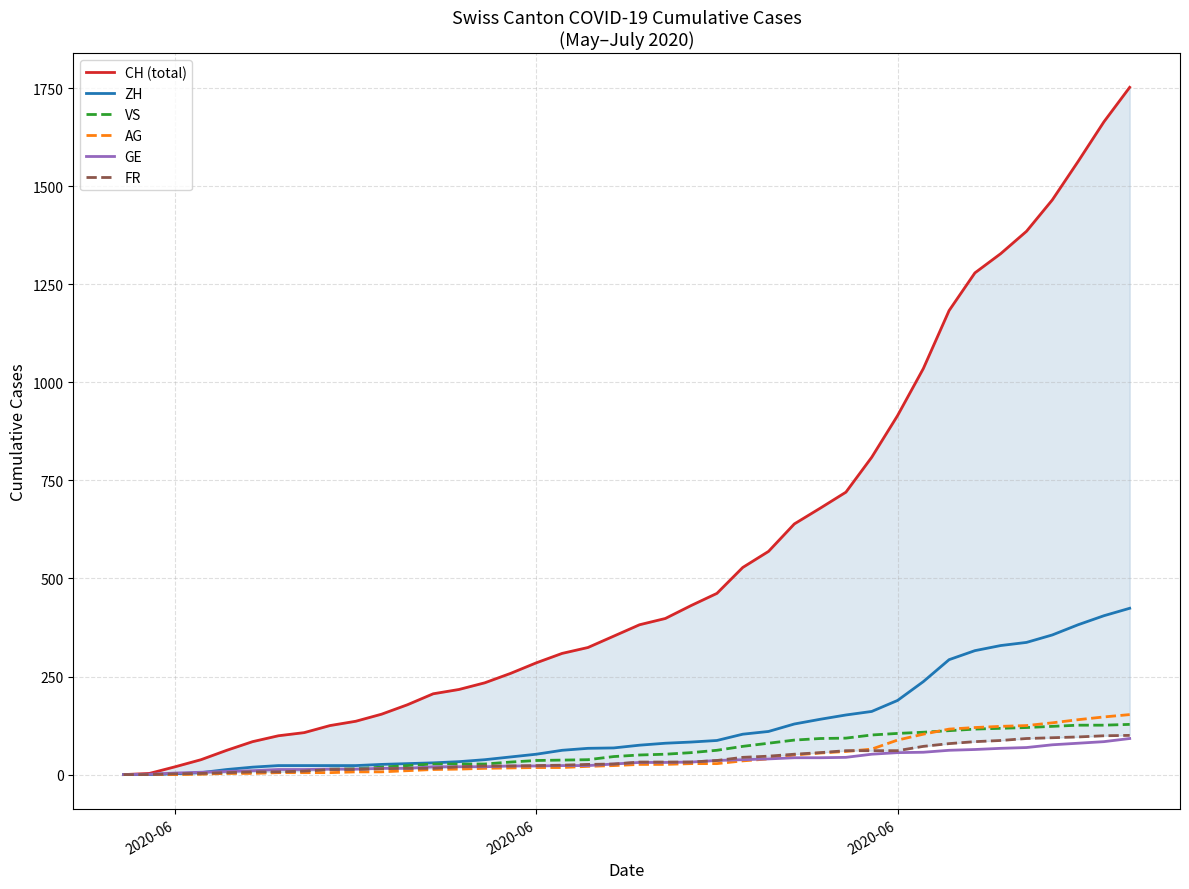

Is the value of CH (total) at 11 greater than the value of AG at 26?

Yes